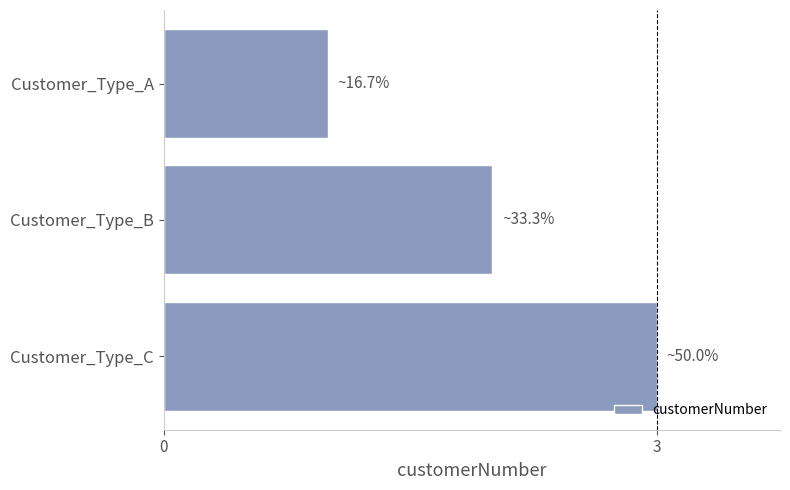

Count the values in the range 1 to 3.

3